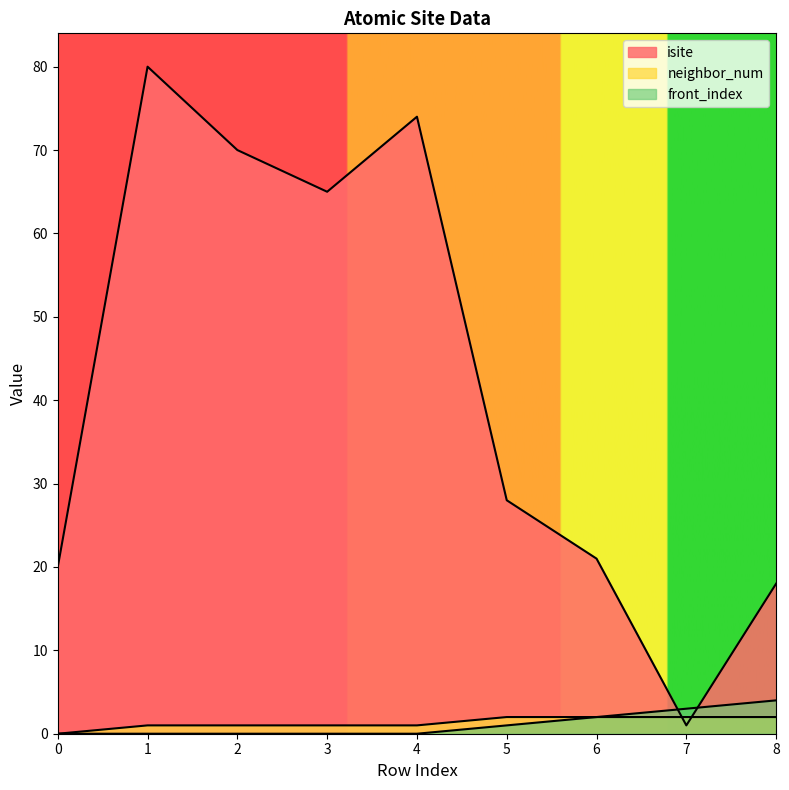

Between which two adjacent categories do neighbor_num and isite first intersect?

6 and 7